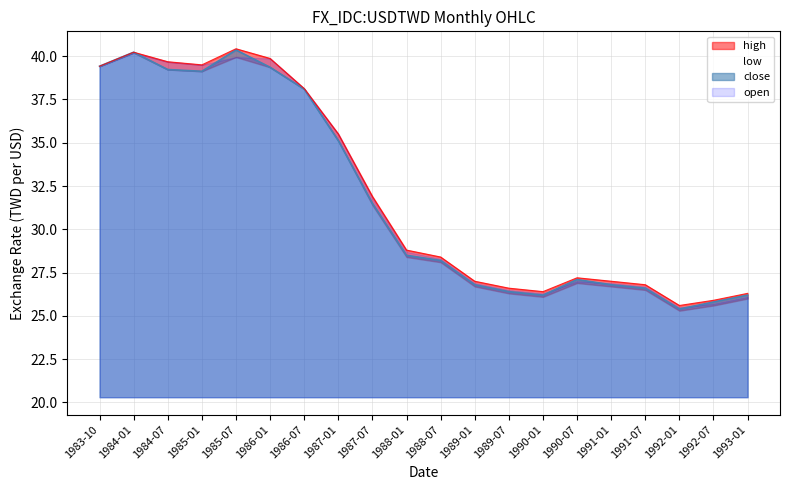

Which category has the lowest value across all series?

1992-01